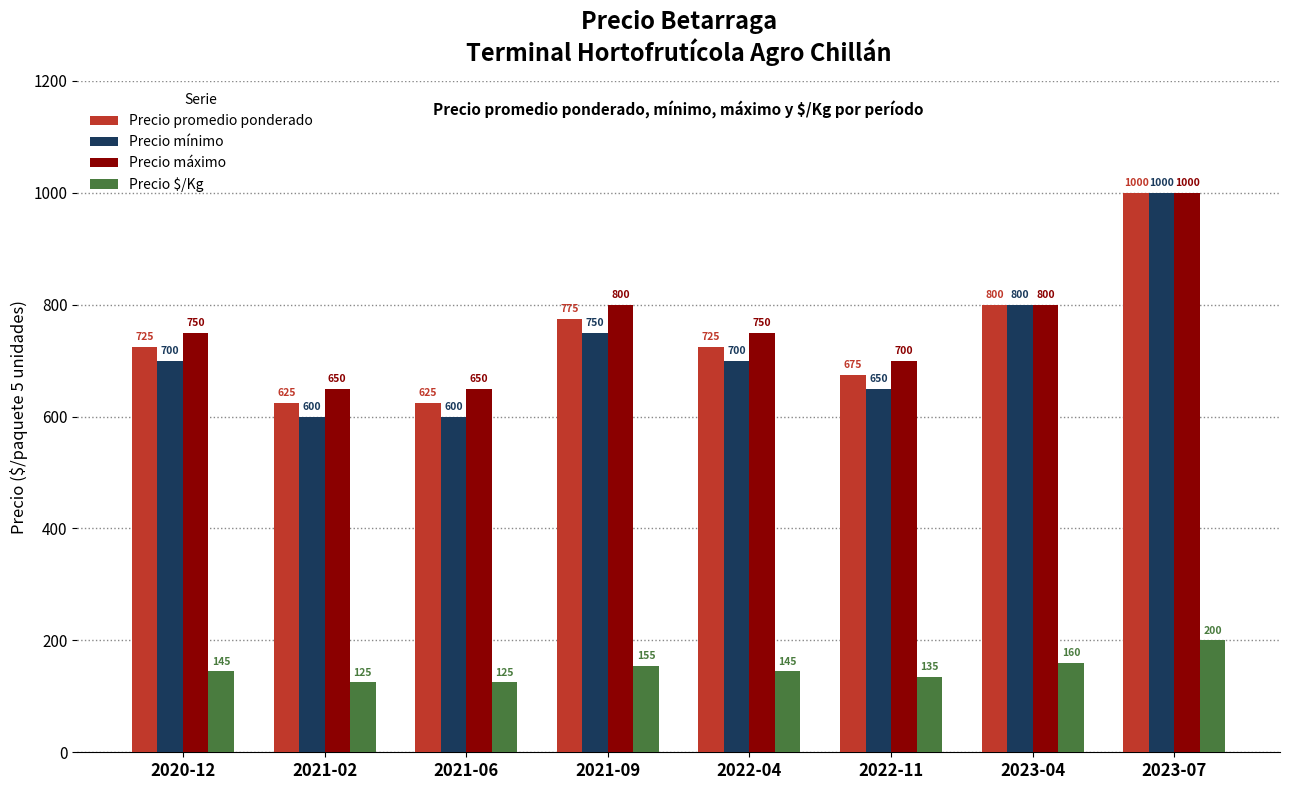

Where is Precio $/Kg nearest to the value 162?

2023-04